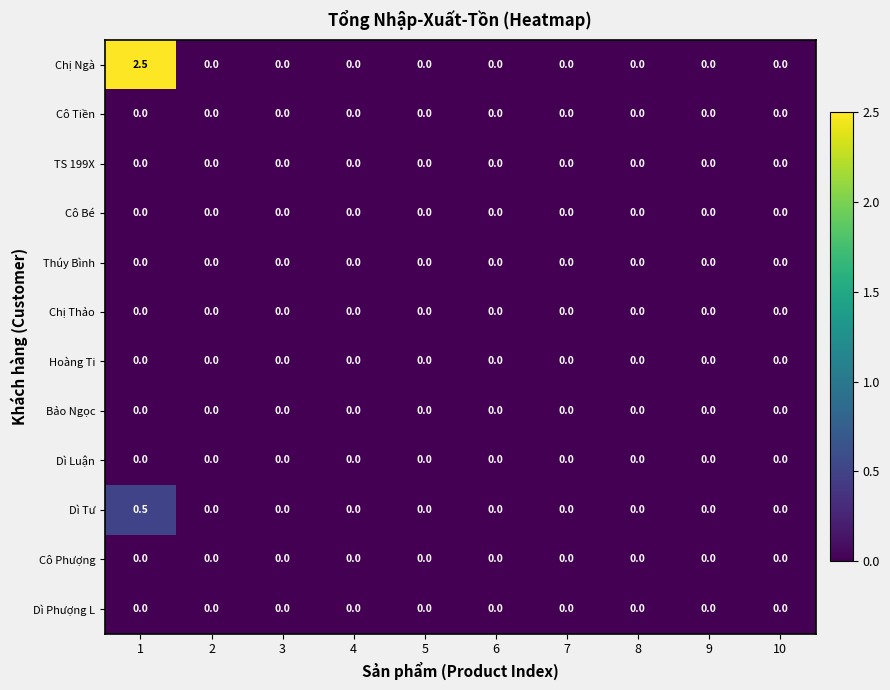

Which series has the largest total across all categories?

Chị Ngà